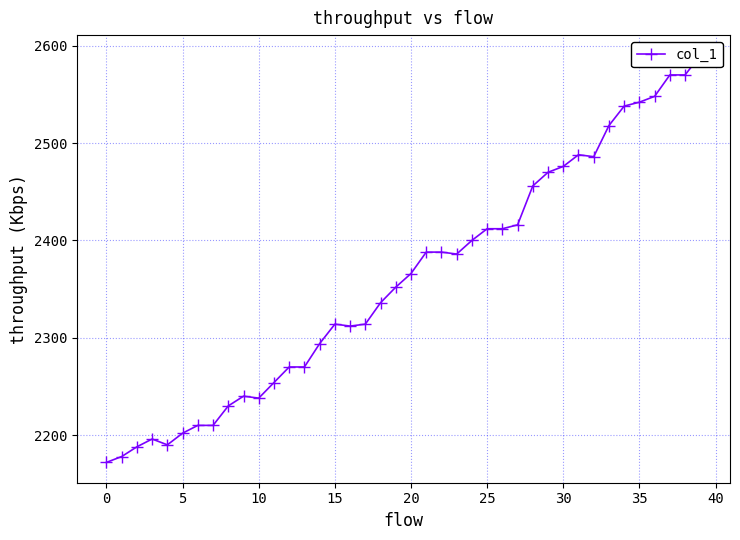

Read the value at 36, to the nearest 10.

2550